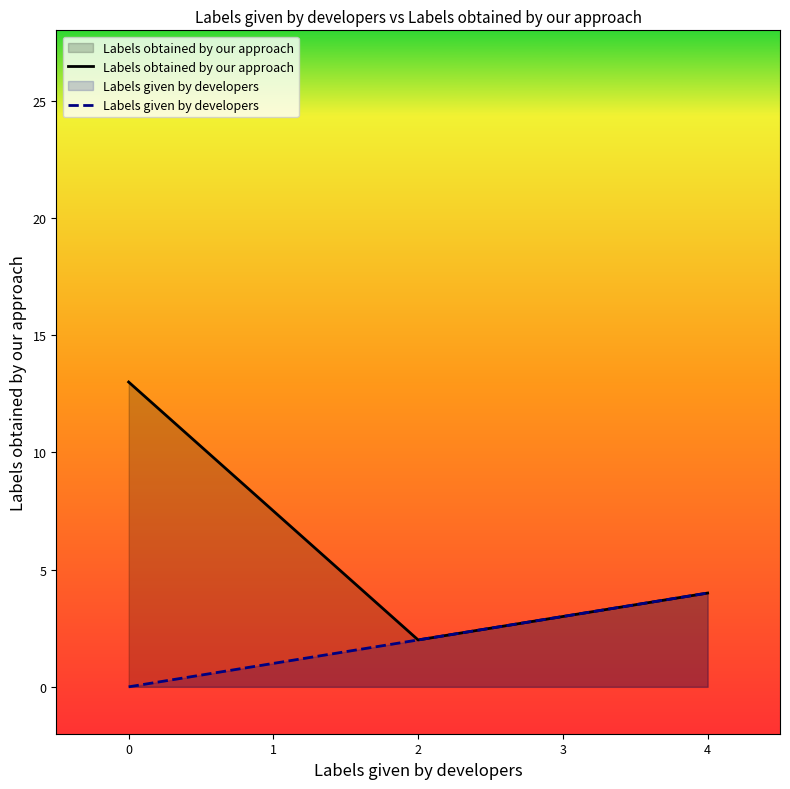

Which series has the largest range (max minus min)?

Labels obtained by our approach